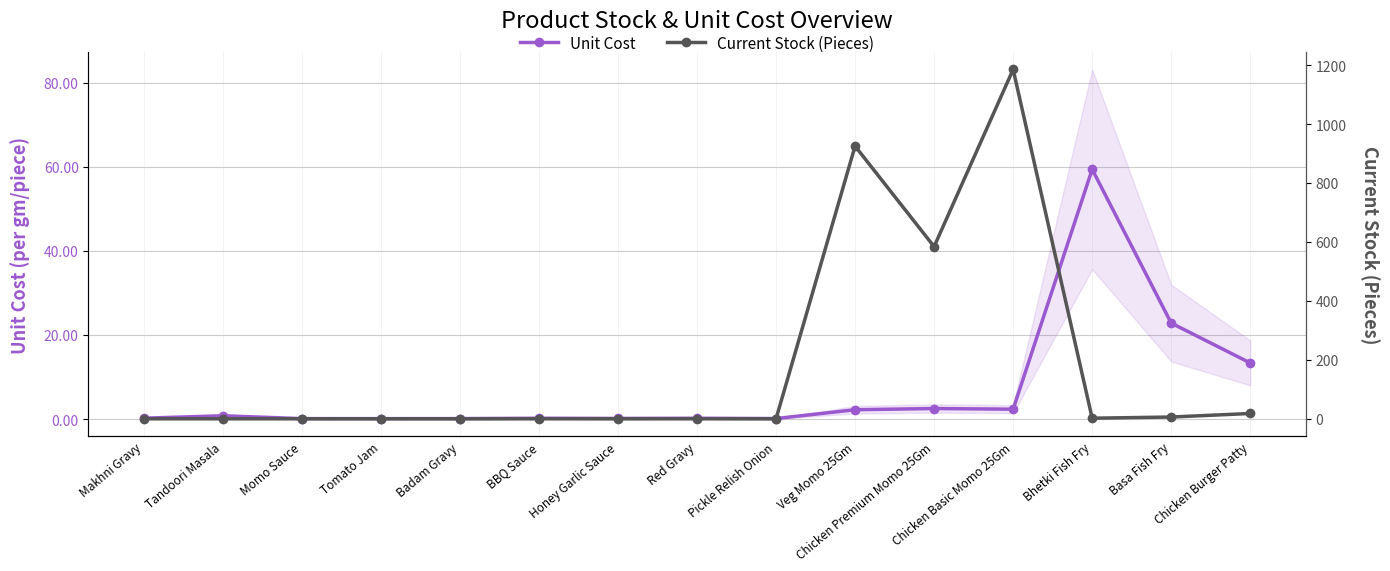

Rank the series at Badam Gravy from lowest to highest value.

Current Stock (Pieces), Unit Cost